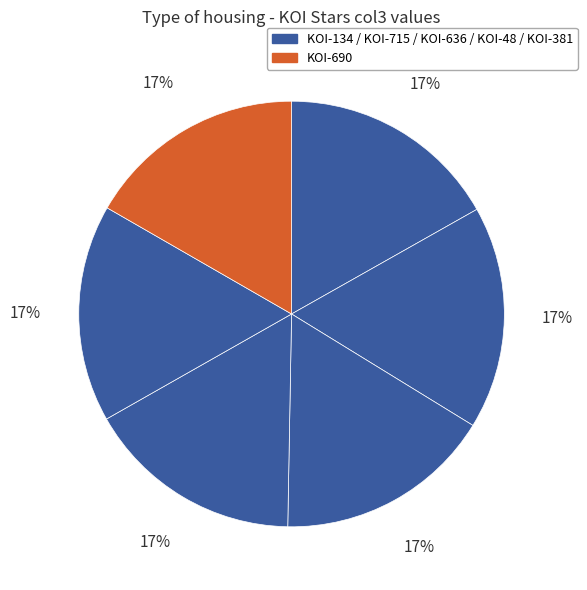

Count the number of slices in the pie.

6